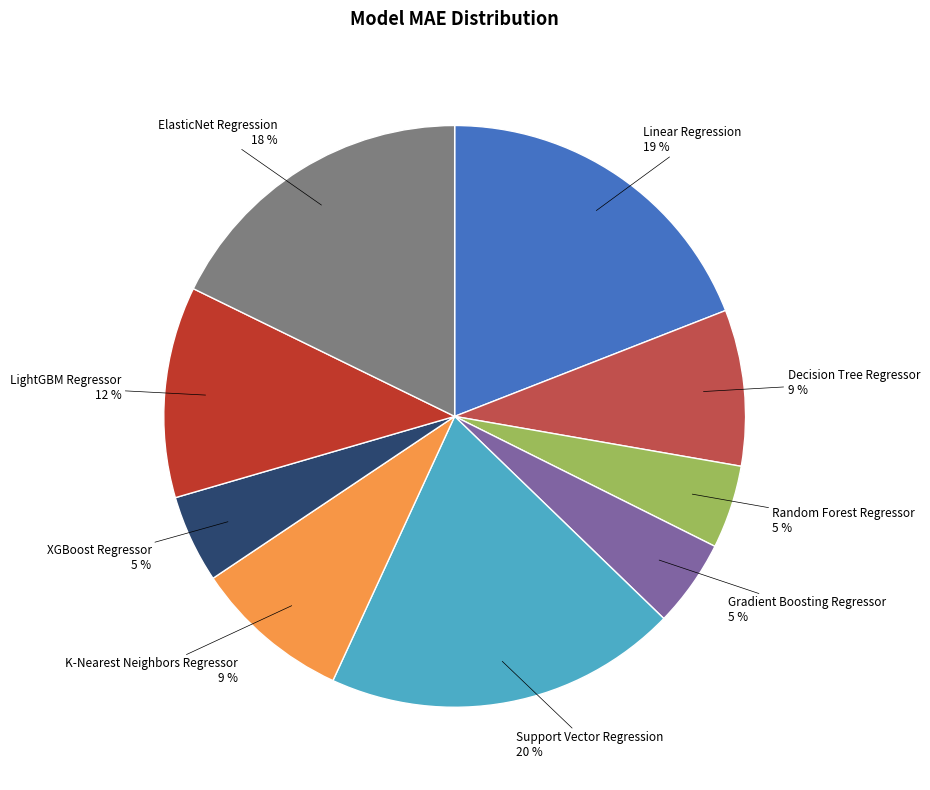

Is the sum of K-Nearest Neighbors Regressor and Decision Tree Regressor greater than half?

No